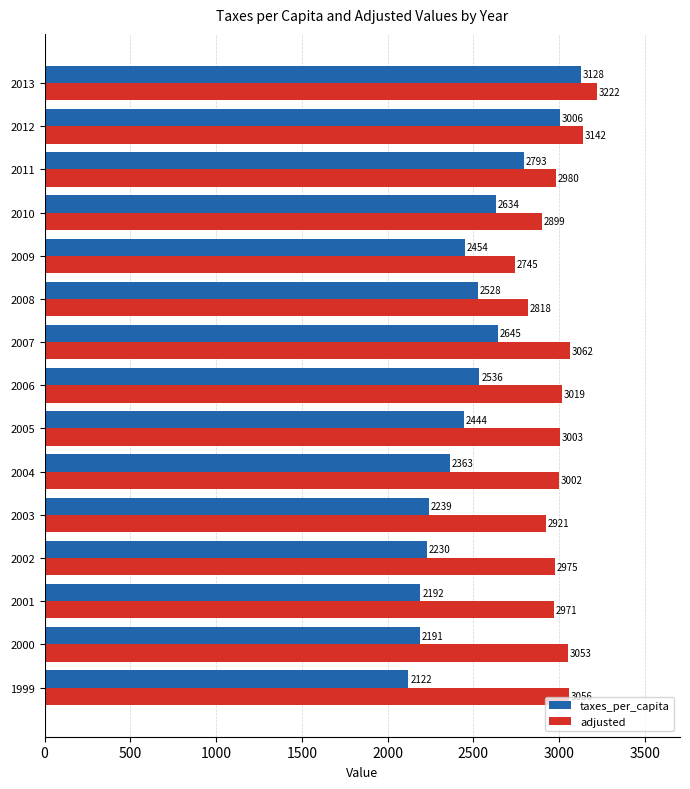

Rank the categories by adjusted value from highest to lowest.

2013, 2012, 2007, 1999, 2000, 2006, 2005, 2004, 2011, 2002, 2001, 2003, 2010, 2008, 2009